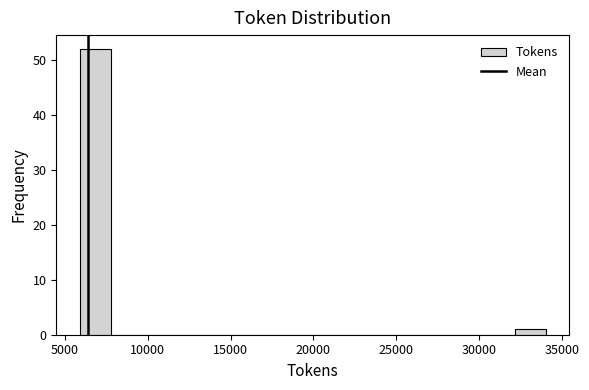

Read against the x-axis, roughly where is the centre of the tallest bar?

7000